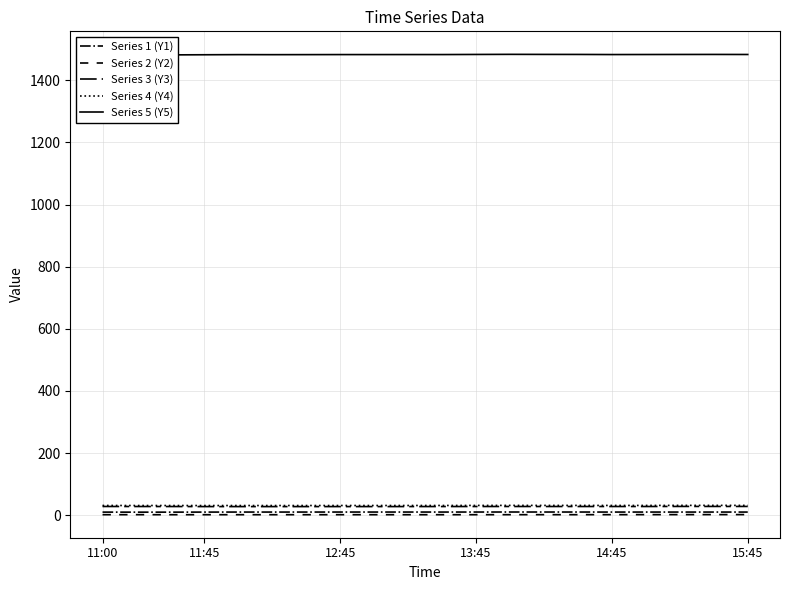

At which category does the chart reach its minimum across all series?

12:45